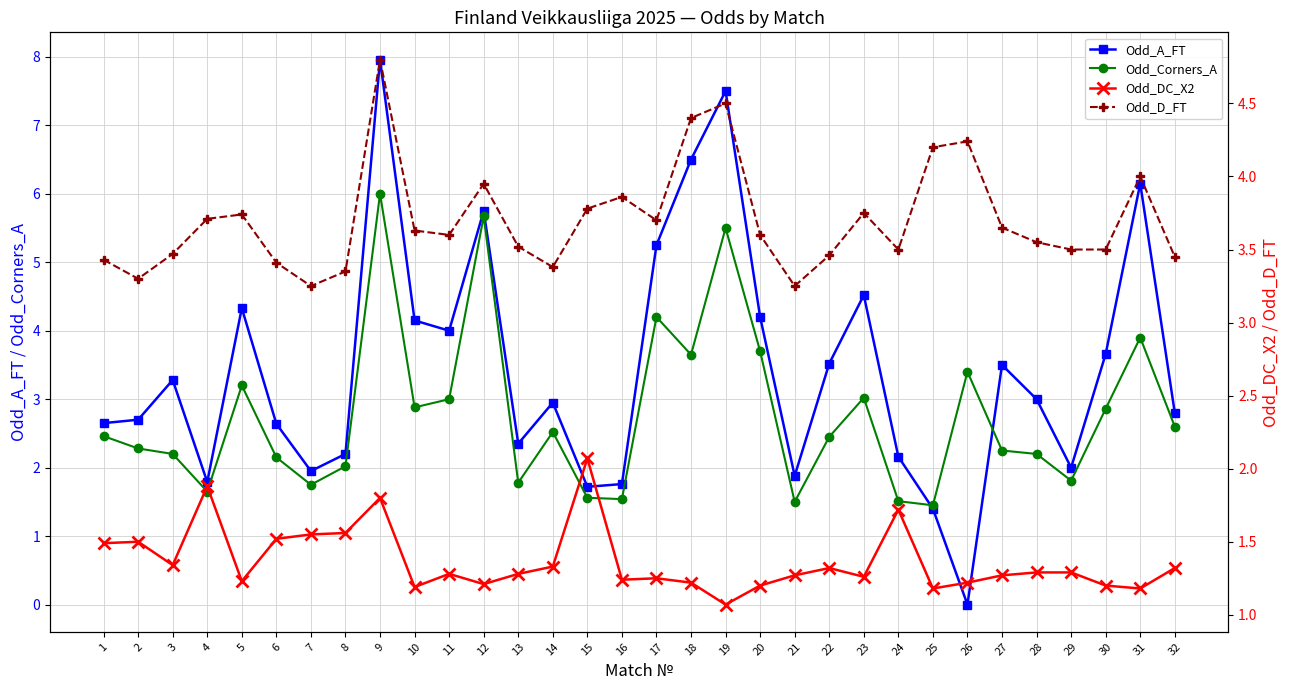

True or false: Odd_A_FT and Odd_Corners_A cross at least once.

True